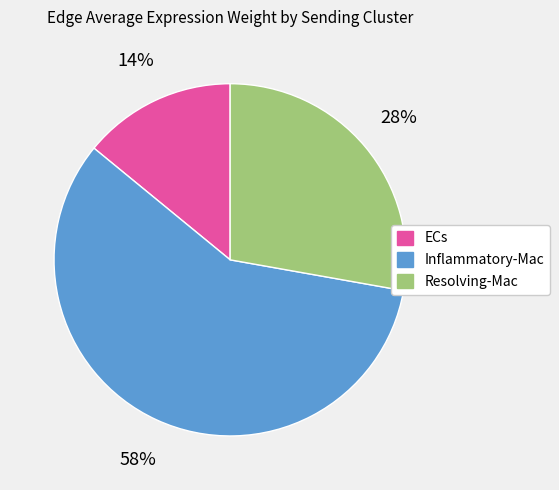

Rank the categories by value from highest to lowest.

Inflammatory-Mac, Resolving-Mac, ECs